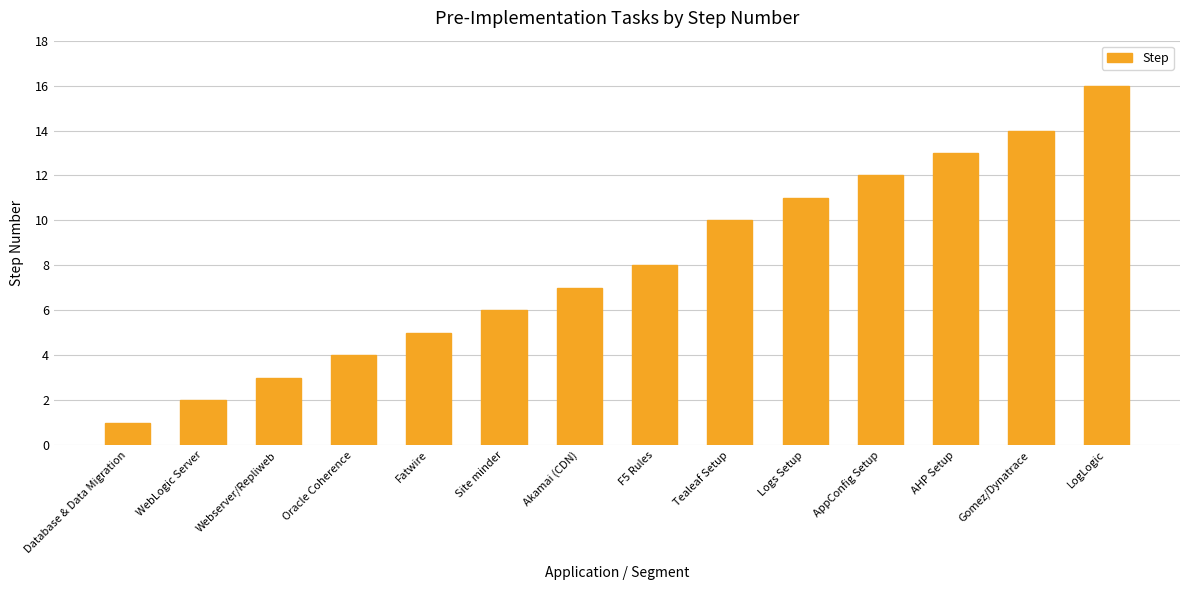

Which label corresponds to the smallest value in the chart?

Database & Data Migration